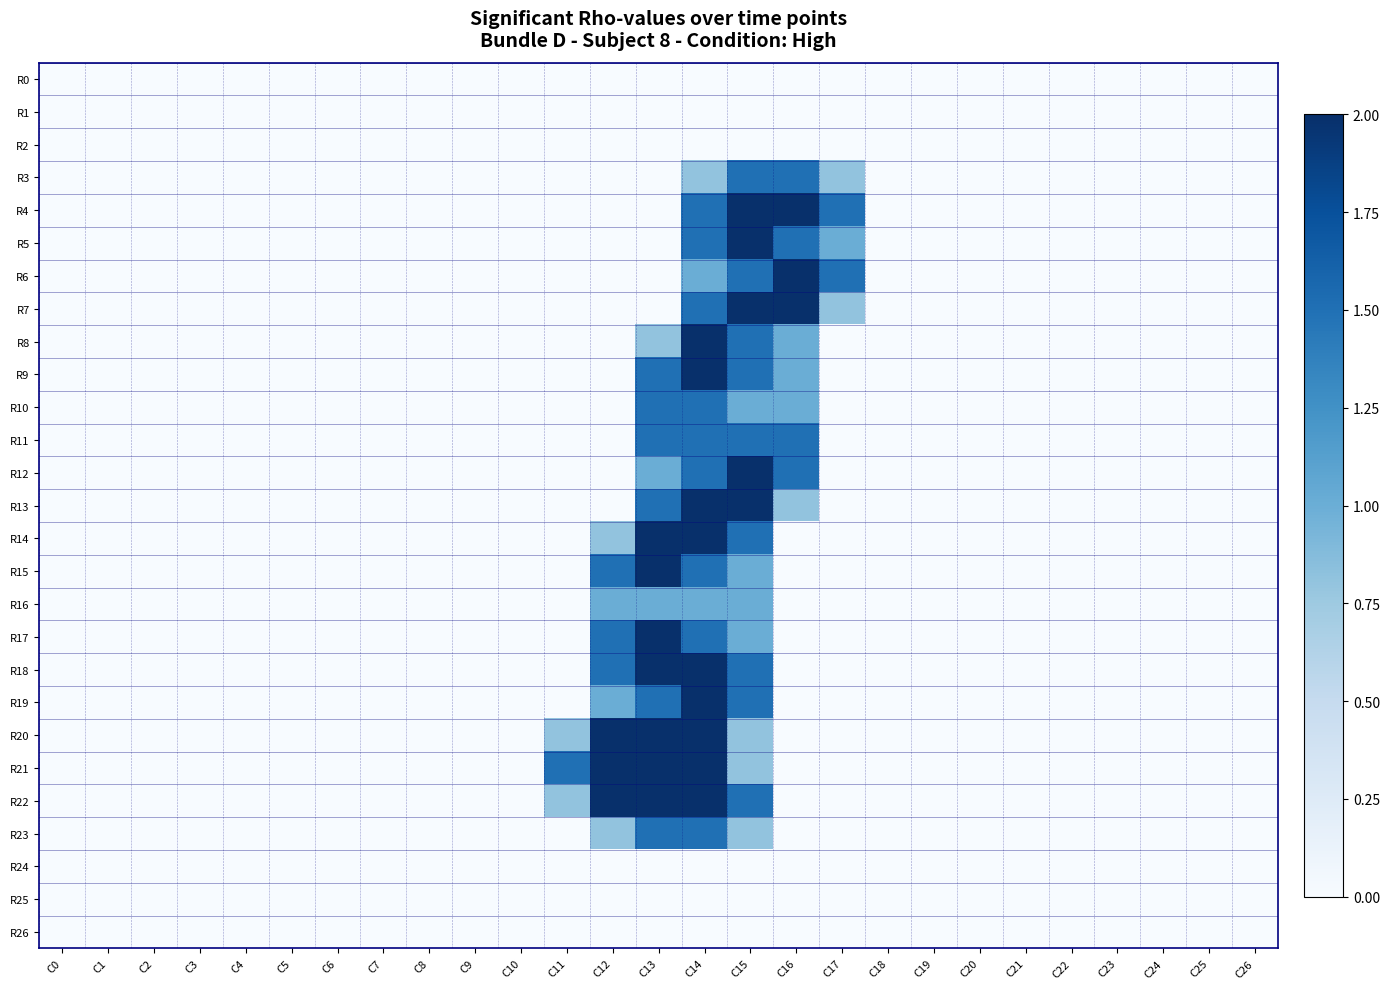

What is the greatest value displayed?

2.0